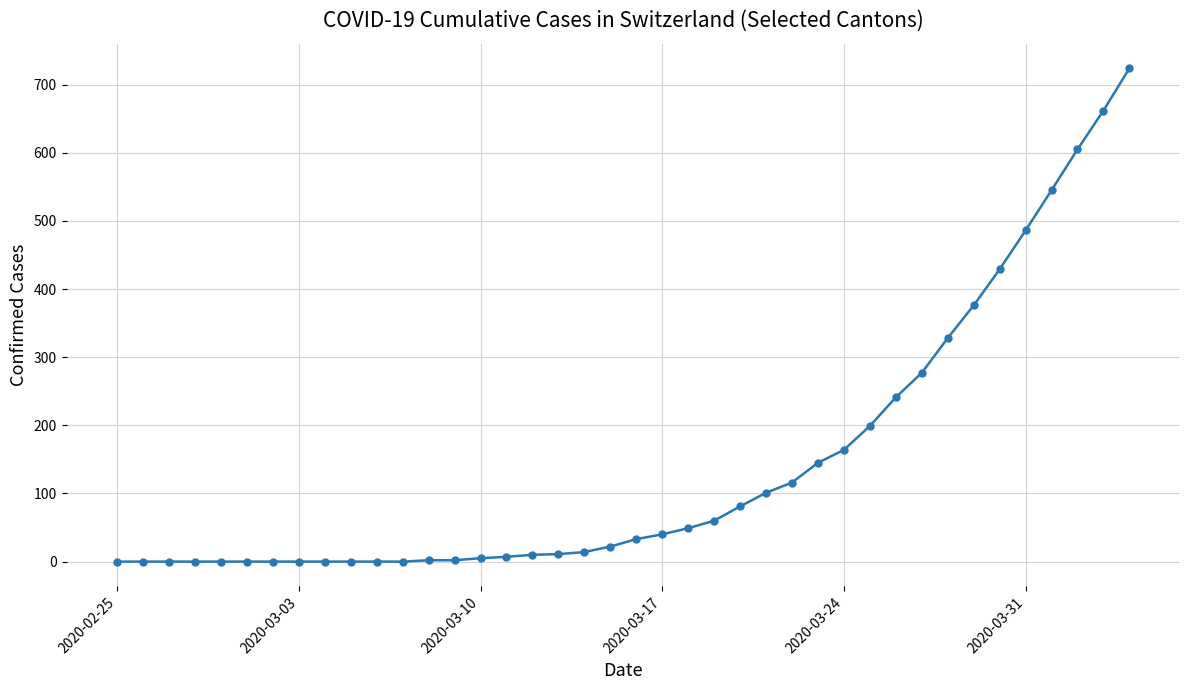

How many lines are shown in the chart?

1